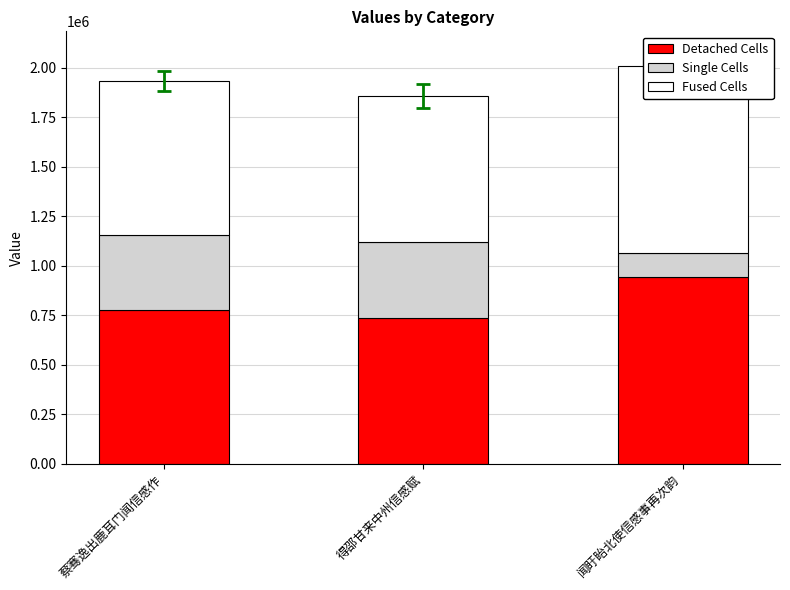

Reading right to left, list all the values displayed in this chart.

Detached Cells: 闻盱眙北使信感事再次韵=943450	得邵甘来中州信感赋=737318	蔡骞逸出鹿耳门闻信感作=777369
Single Cells: 闻盱眙北使信感事再次韵=121764	得邵甘来中州信感赋=382435	蔡骞逸出鹿耳门闻信感作=376623
Fused Cells: 闻盱眙北使信感事再次韵=943450	得邵甘来中州信感赋=737318	蔡骞逸出鹿耳门闻信感作=777369